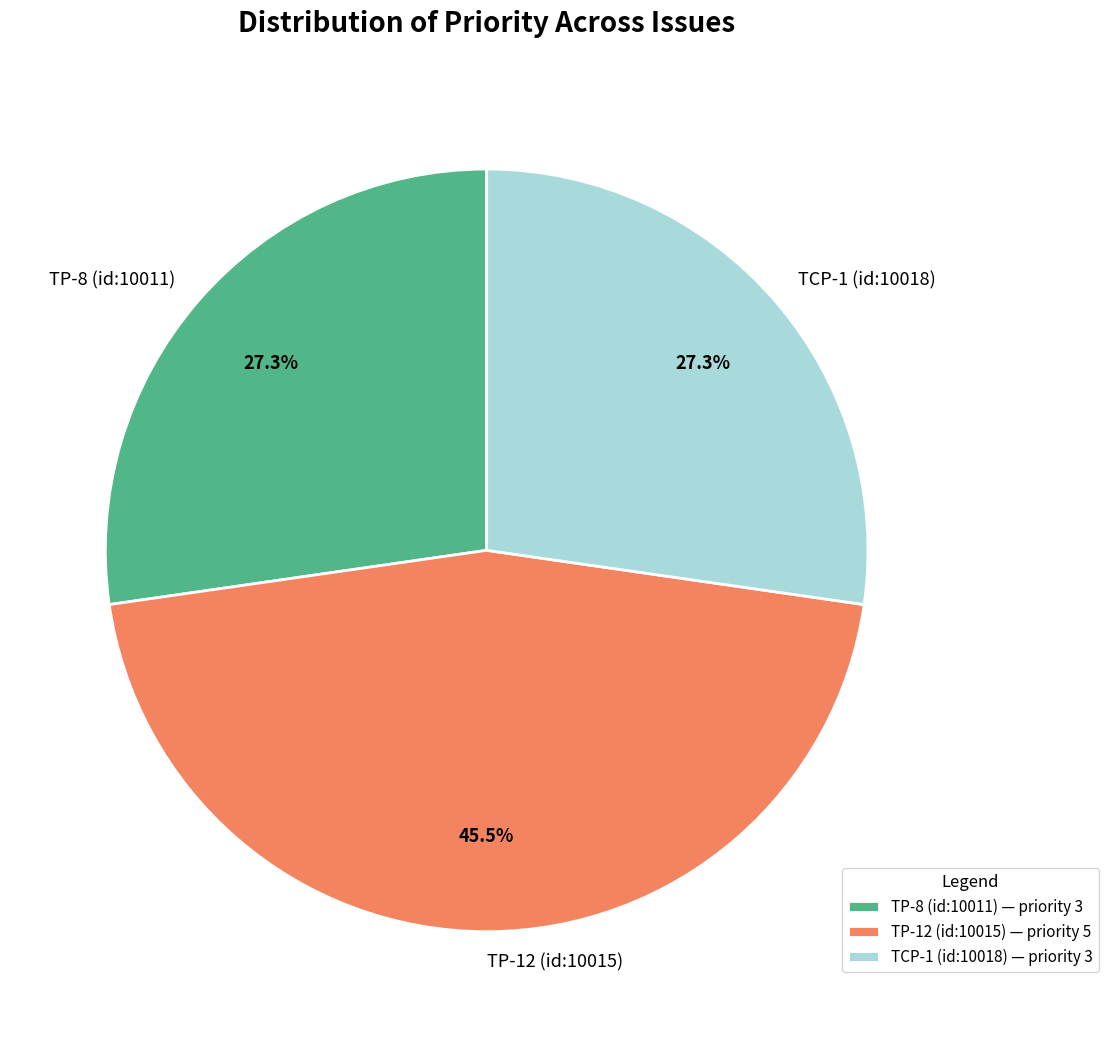

To the nearest percent, what is the combined percentage of TP-8 (id:10011) and TCP-1 (id:10018)?

55%